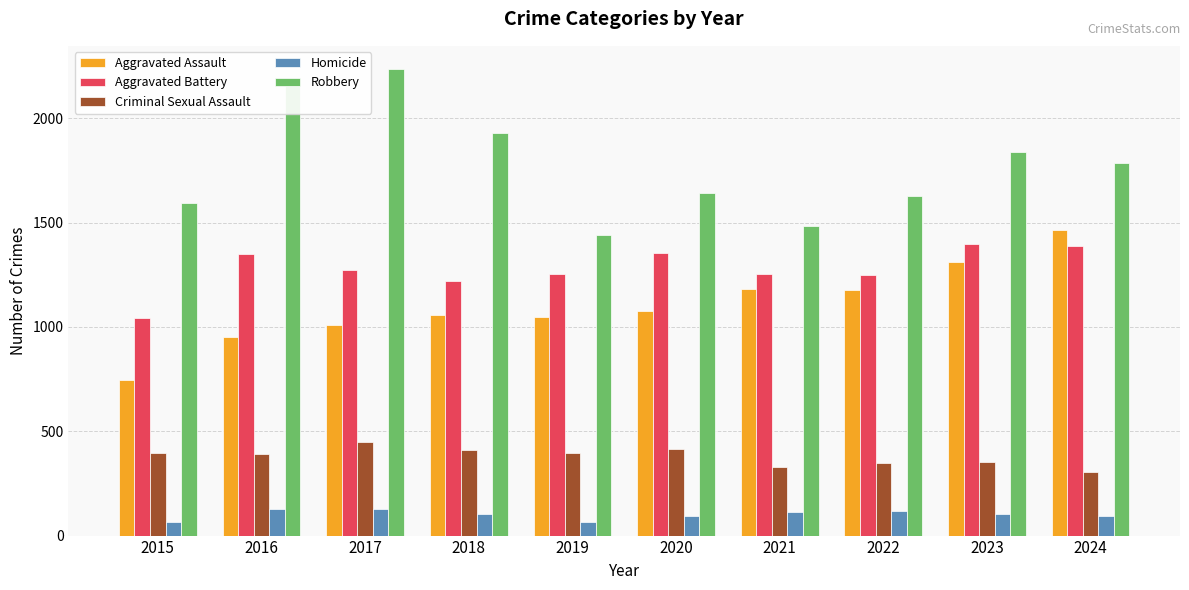

Which series has the largest total across all categories?

Robbery